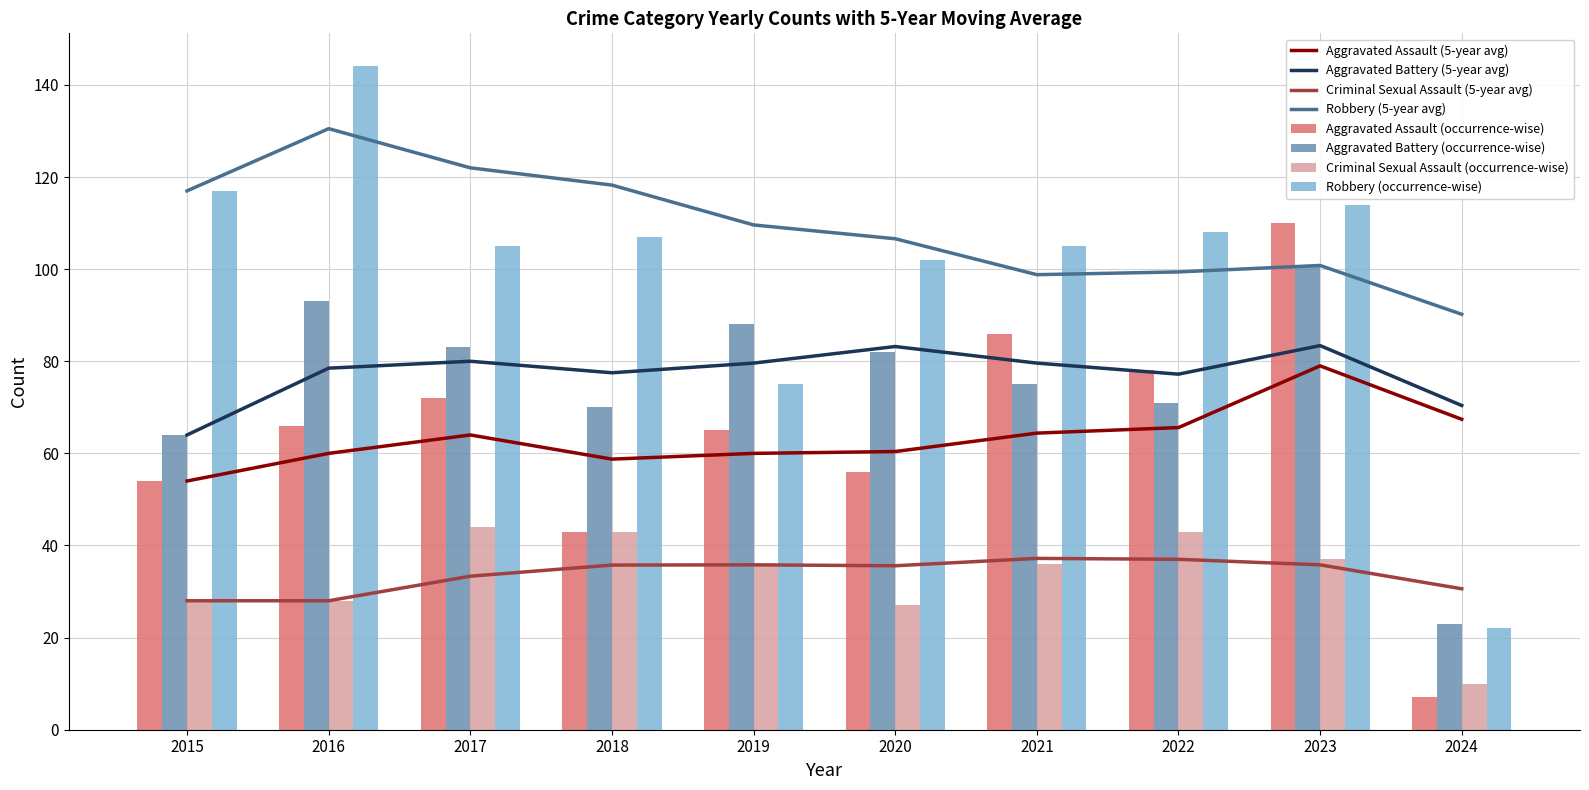

Which category has the lowest value in the Aggravated Assault series?

2024